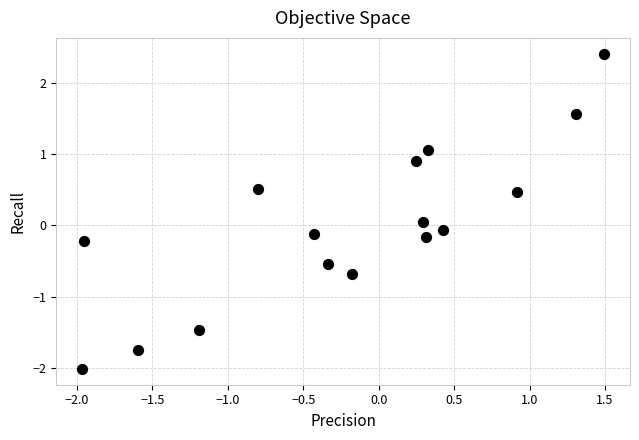

What is the range of X values (max minus min)?

3.5